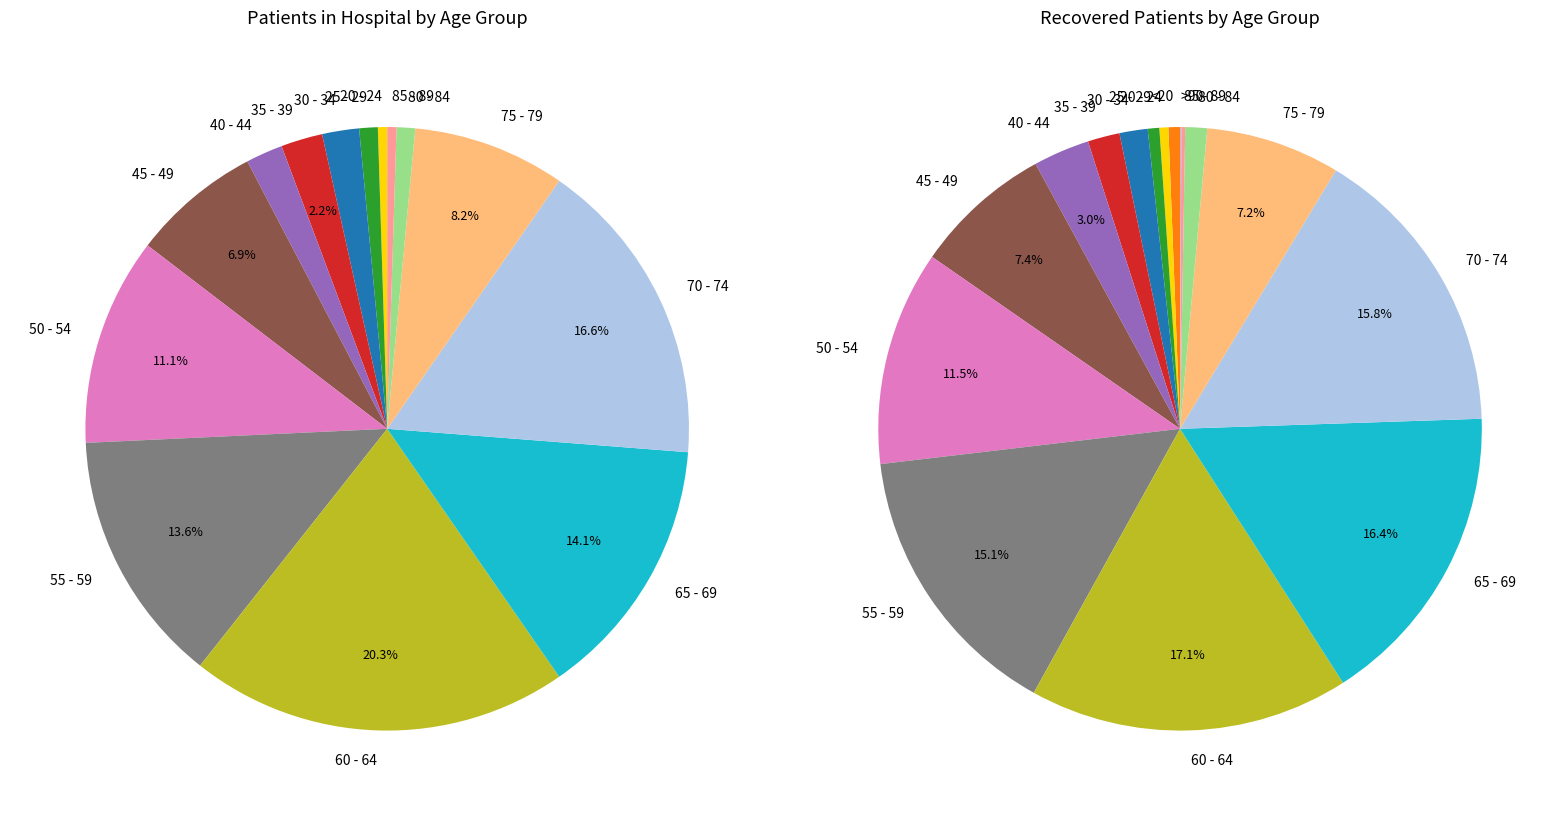

True or false: 13 accounts for 1% of the total.

True